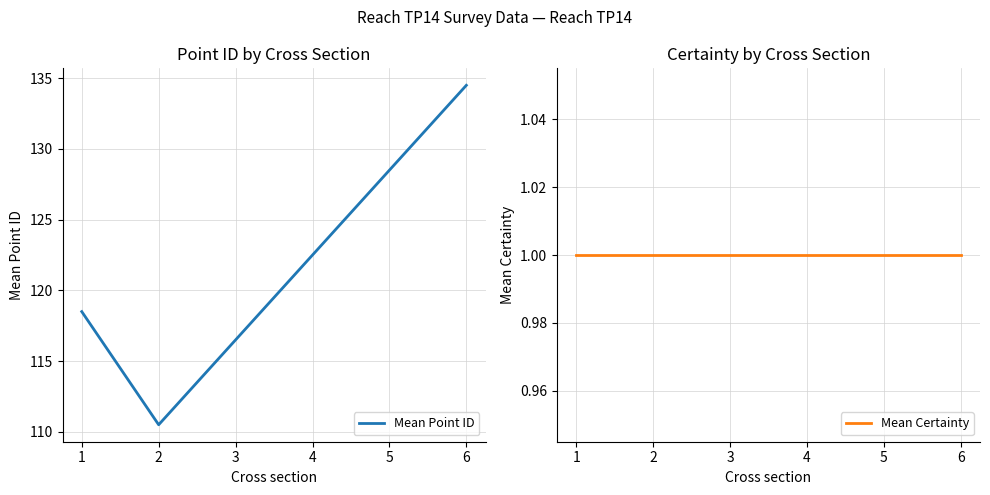

Rank the categories by Mean Point ID value from highest to lowest.

6, 5, 4, 1, 3, 2